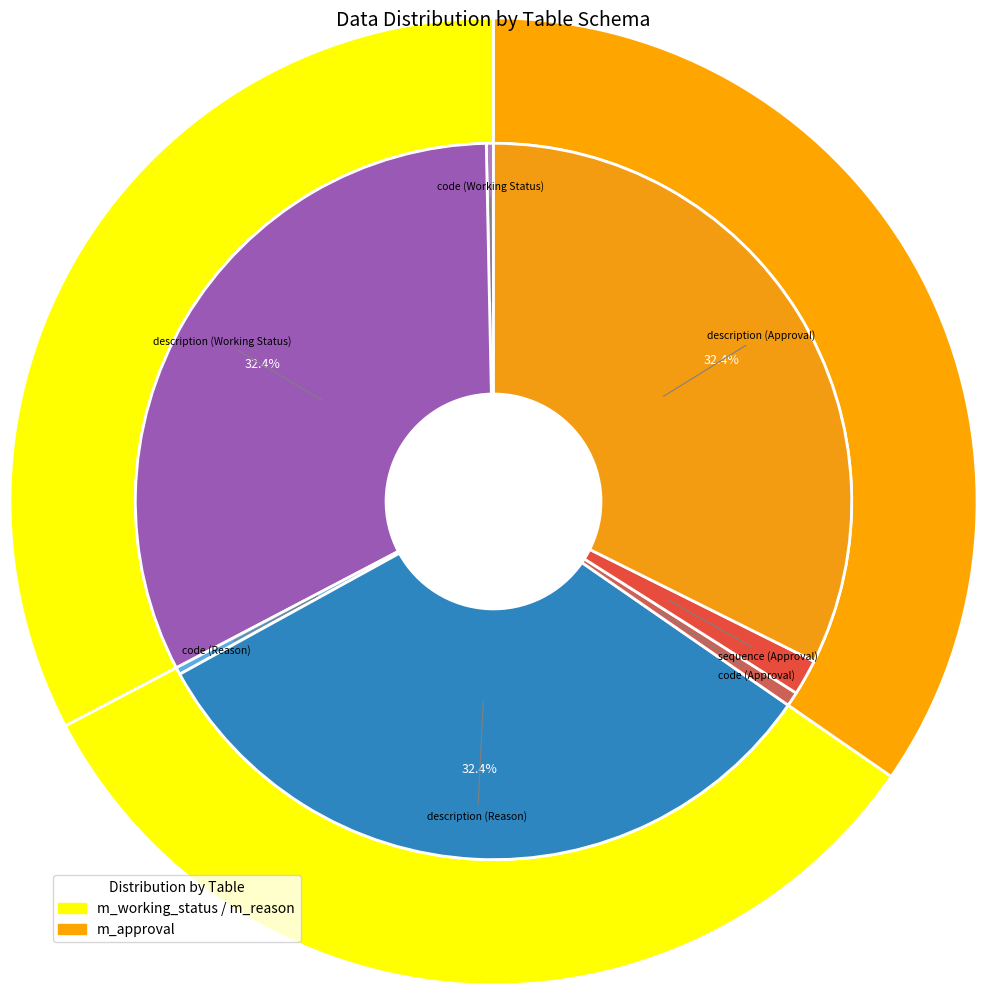

What percentage is NOT represented by description (Working Status)?

67.6%